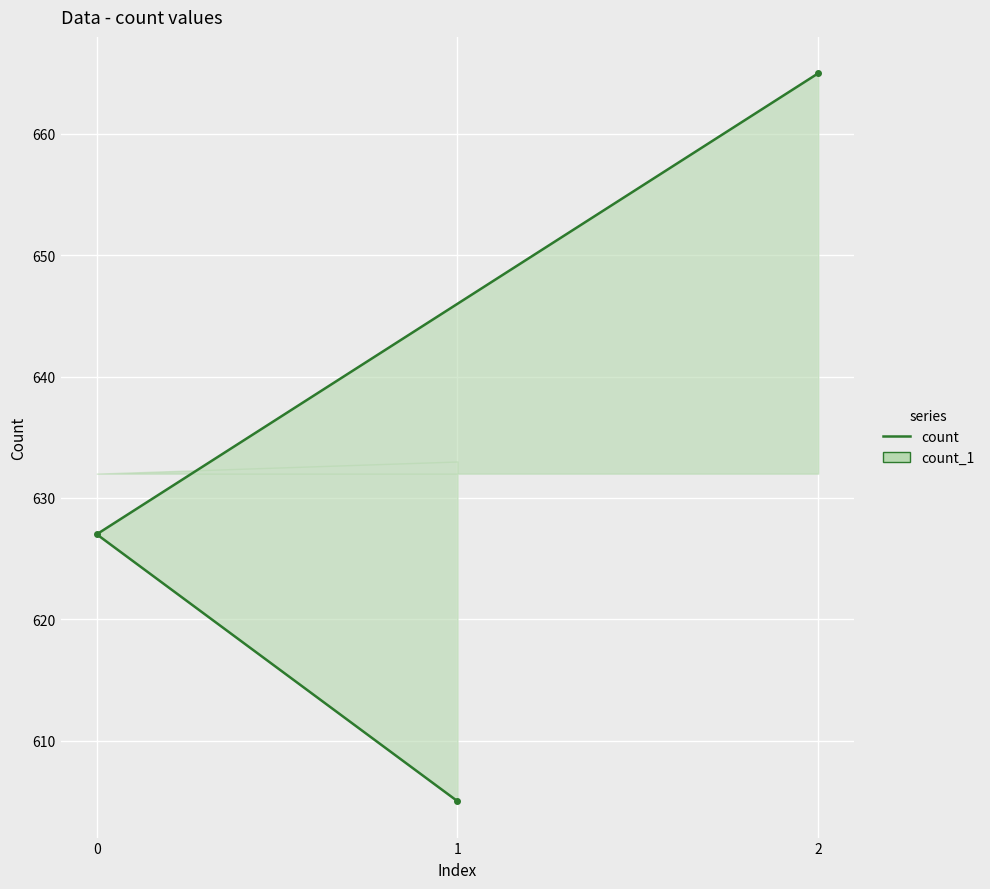

Which category has the highest value across all series?

2